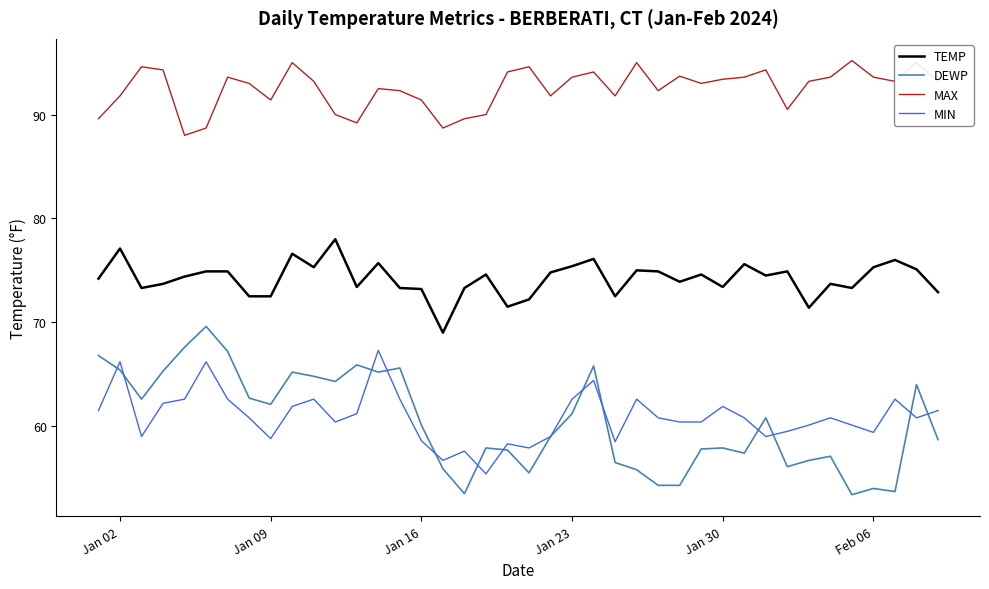

Which series has the largest range (max minus min)?

DEWP